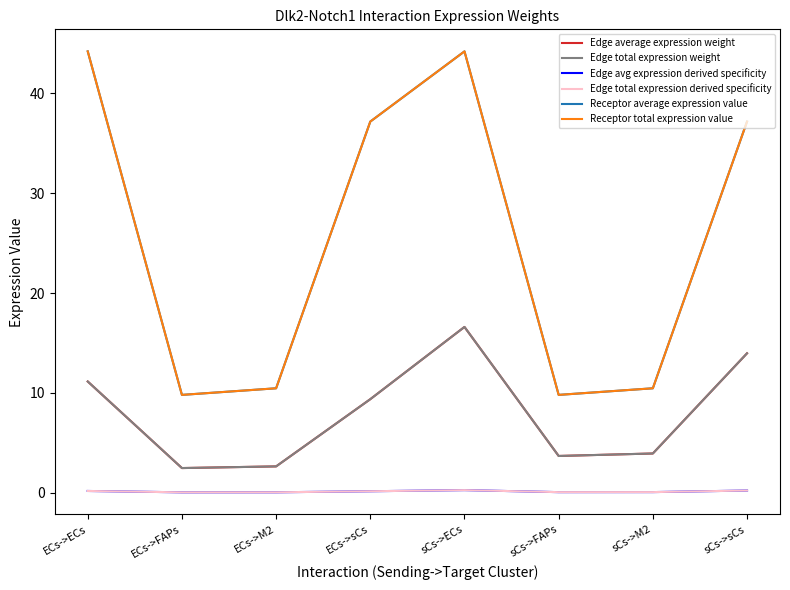

Does the chart display data point markers on the line(s)?

No